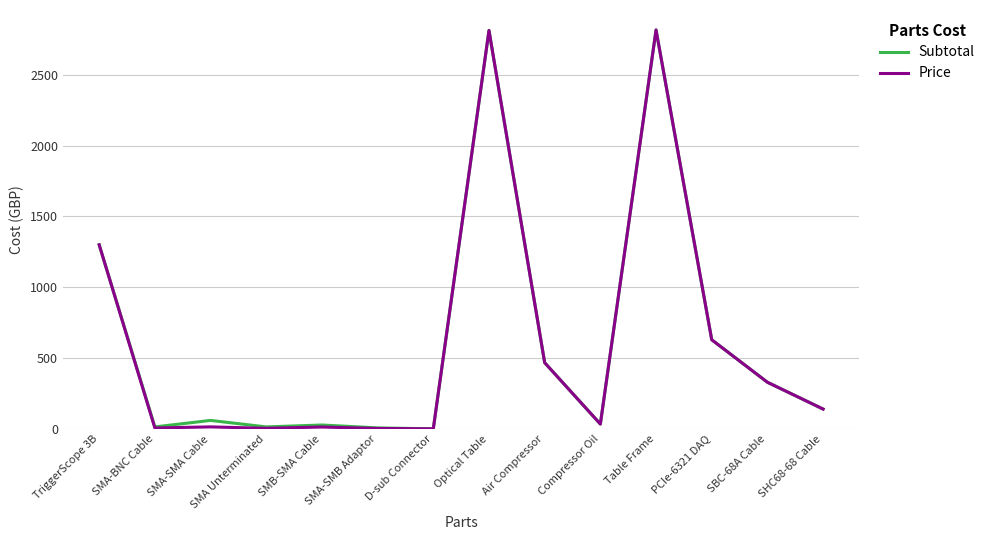

The value of Subtotal at TriggerScope 3B is 1300.0. True or false?

True